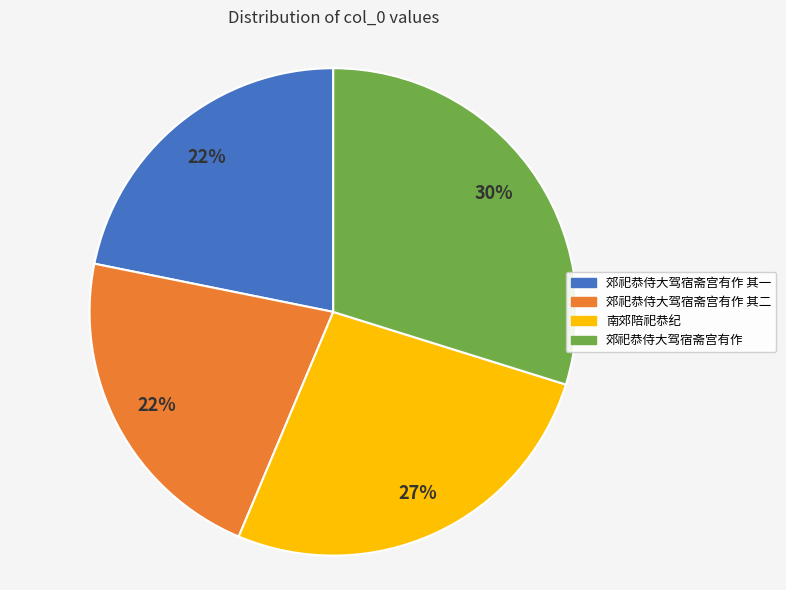

What is the largest slice in the pie chart?

郊祀恭侍大驾宿斋宫有作